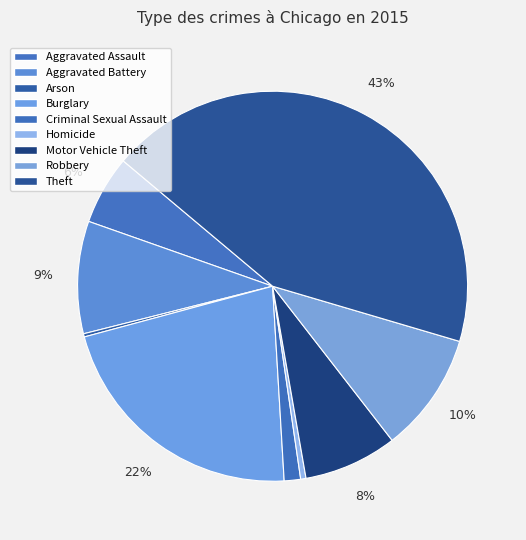

What percentage is NOT represented by Homicide?

99.6%